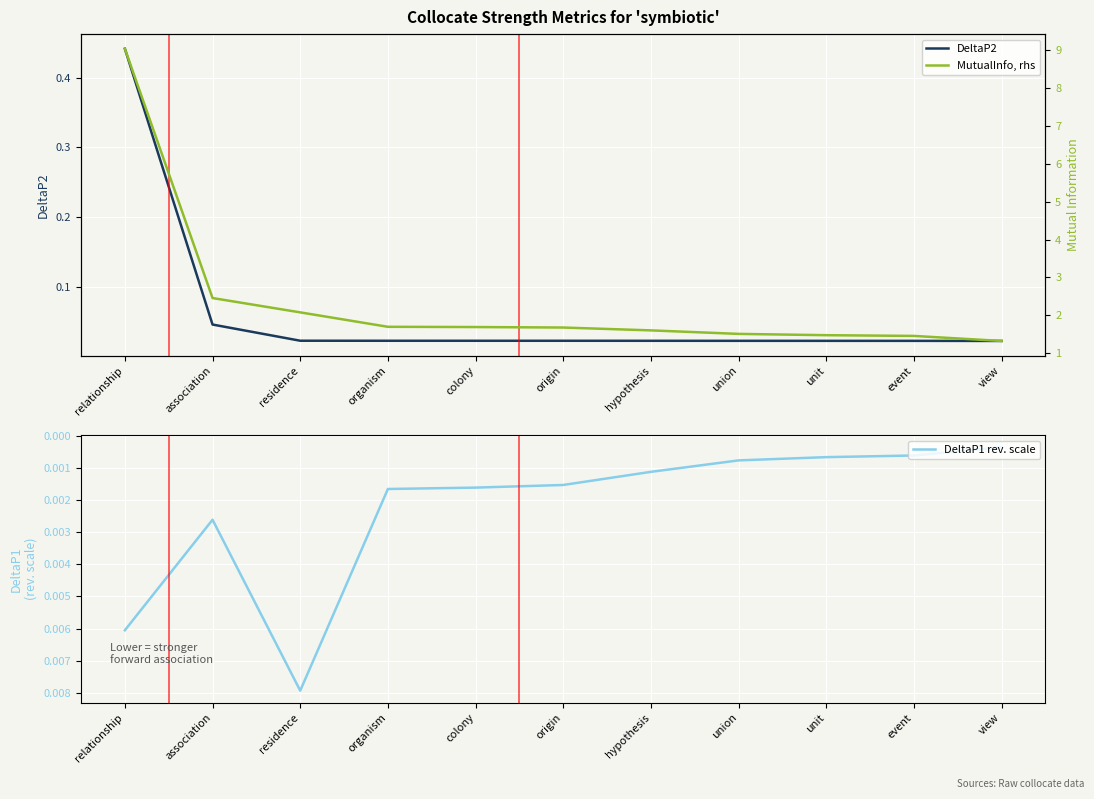

What is the label of the 10th point from the left?

event